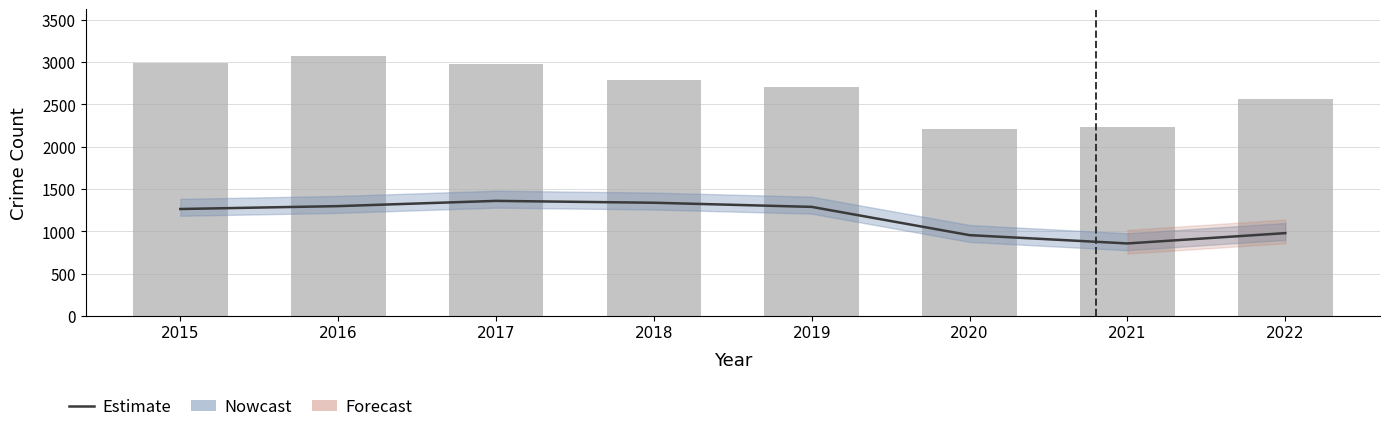

Rank the categories by value from lowest to highest.

2021, 2020, 2022, 2015, 2019, 2016, 2018, 2017